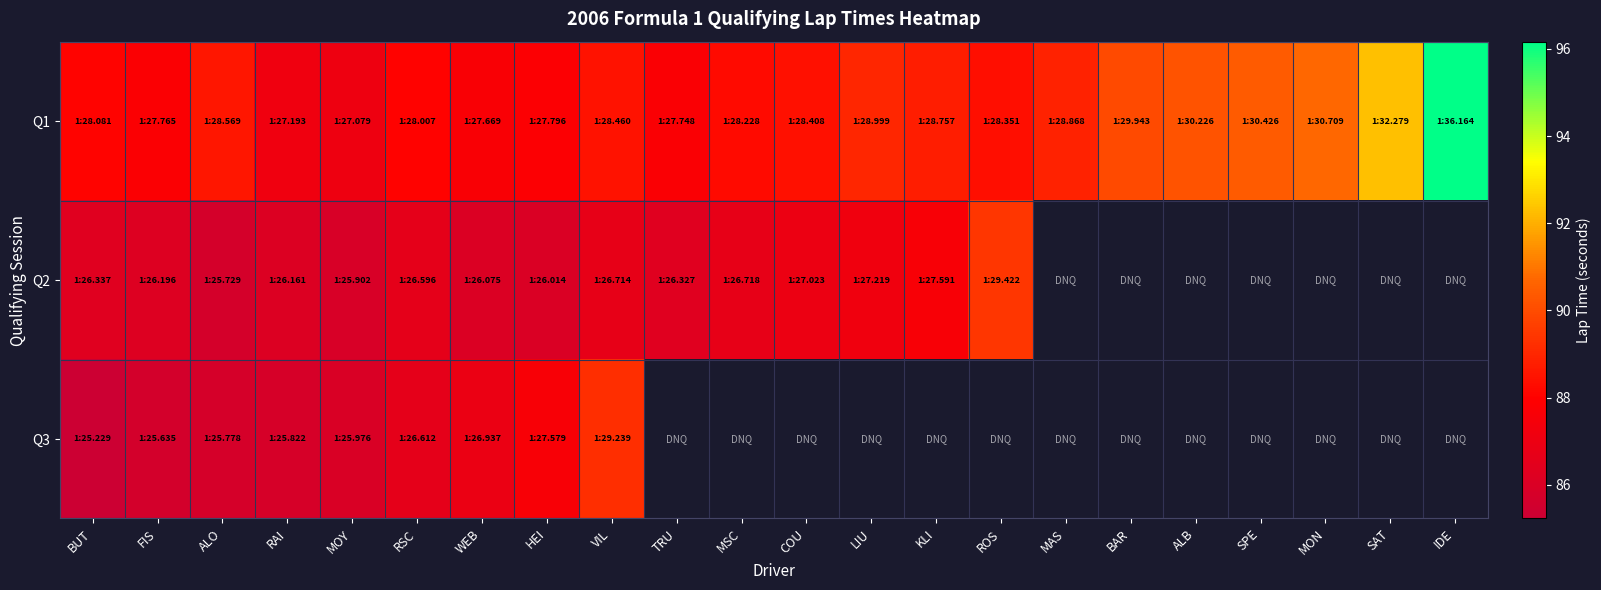

Count the number of data series in this chart.

3